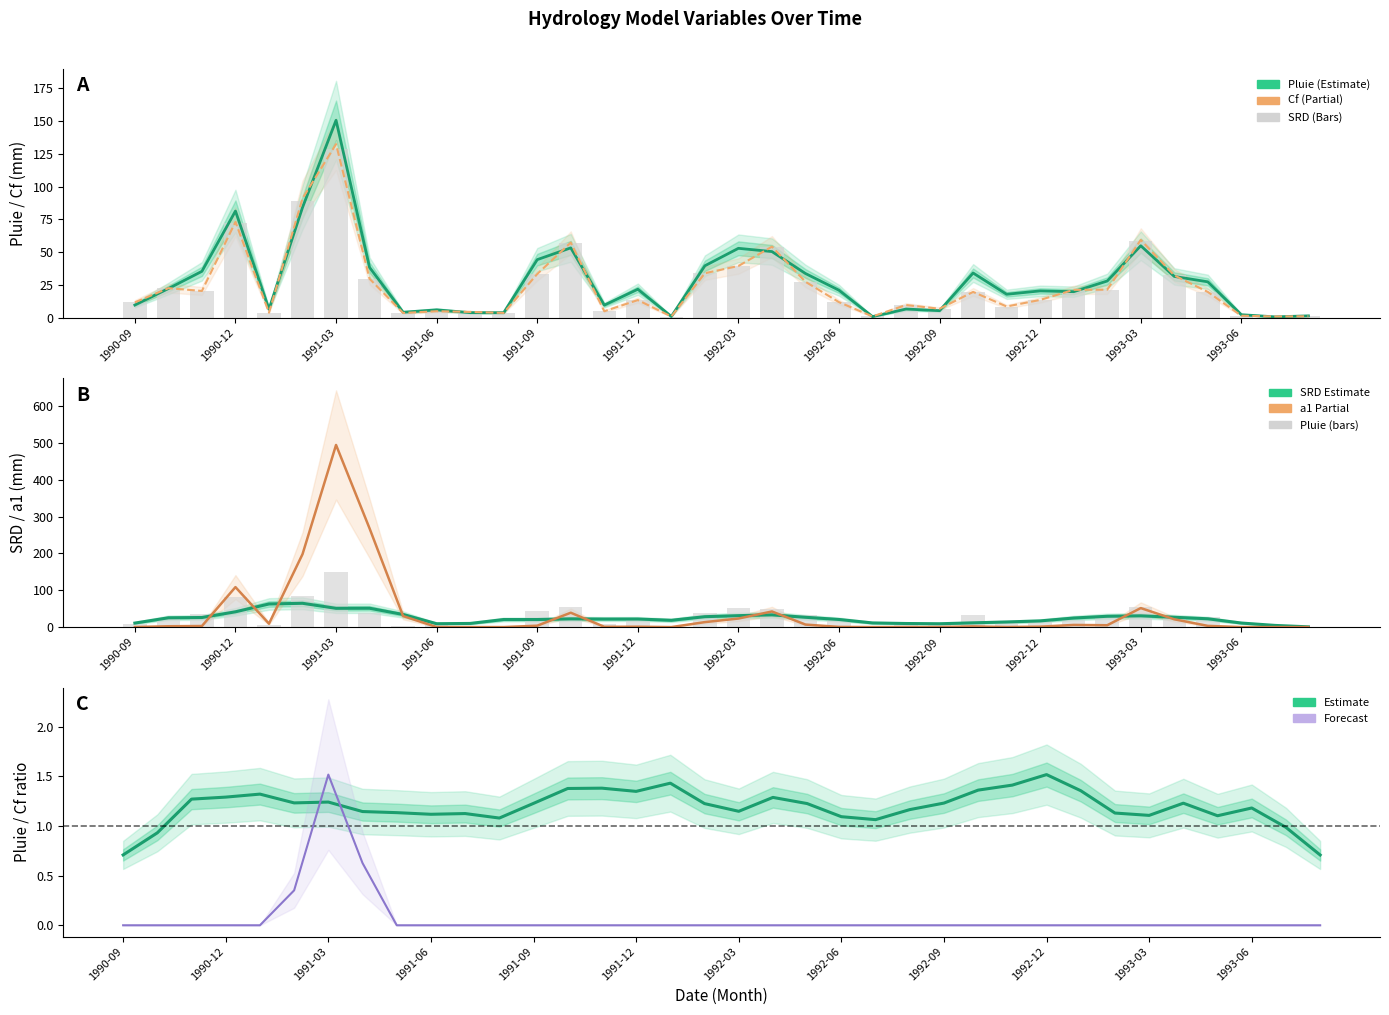

Are the bars horizontal?

No